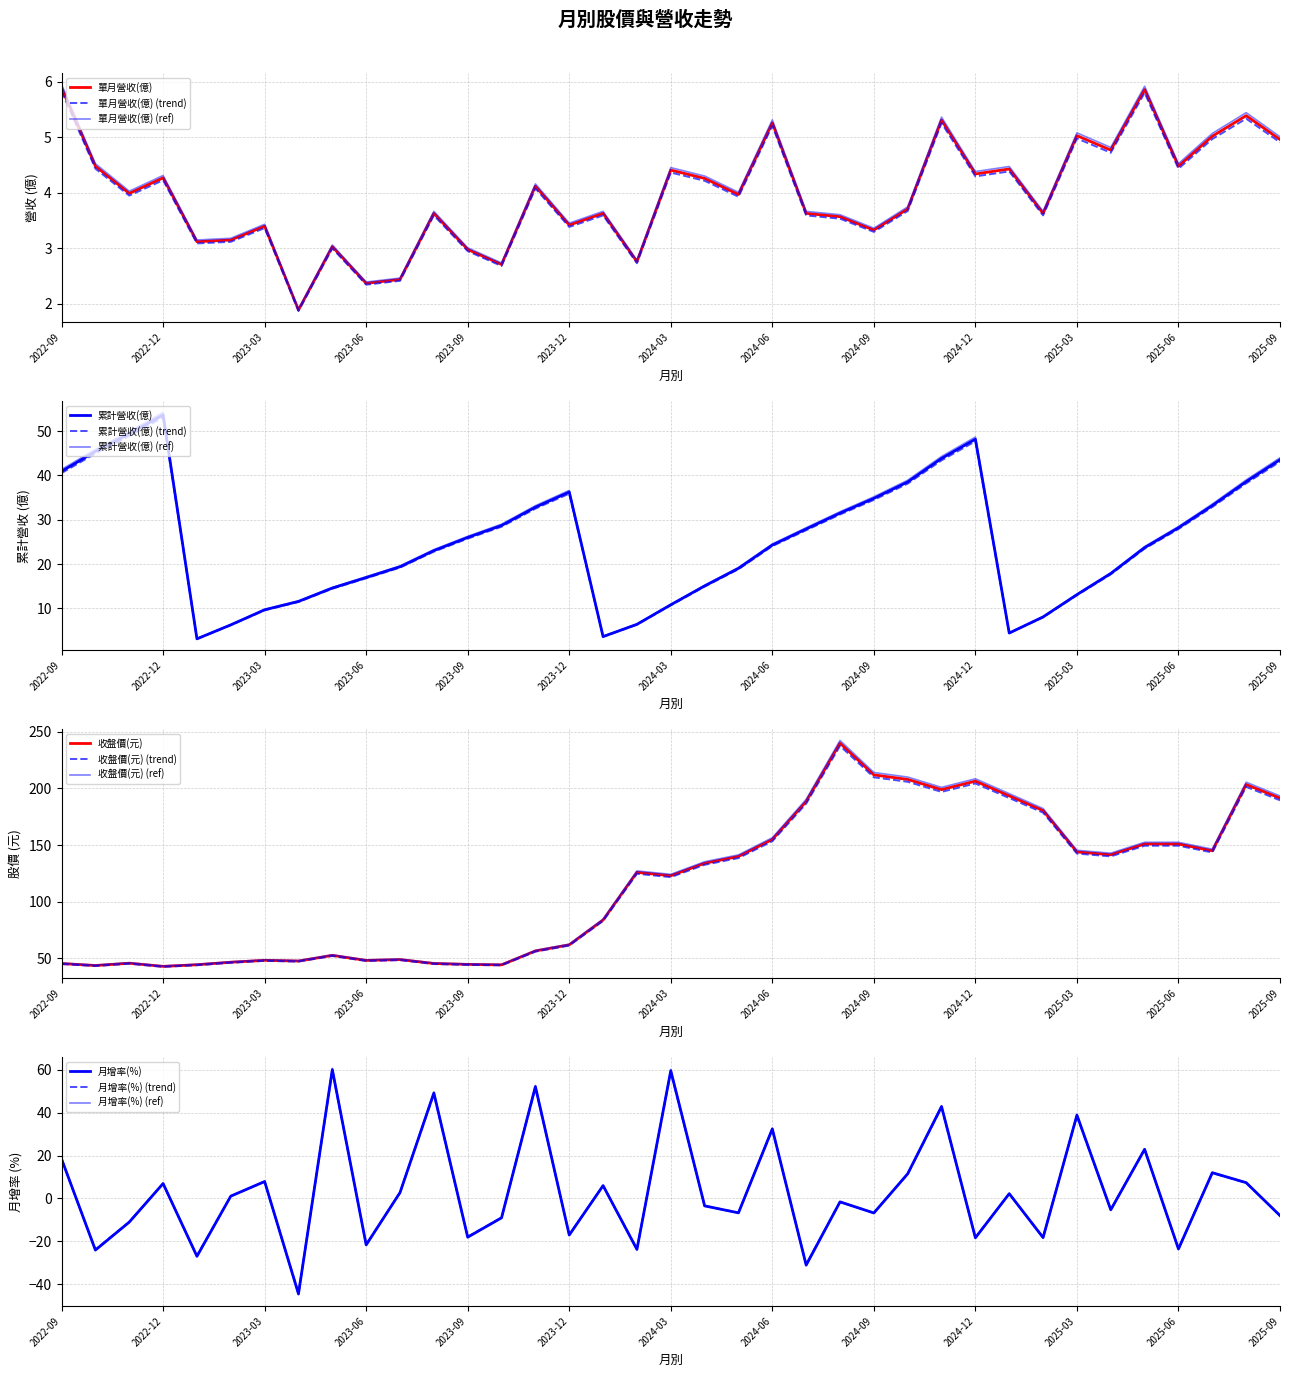

What are all the series names shown in the legend?

單月營收(億), 累計營收(億), 收盤價(元), 月增率(%)